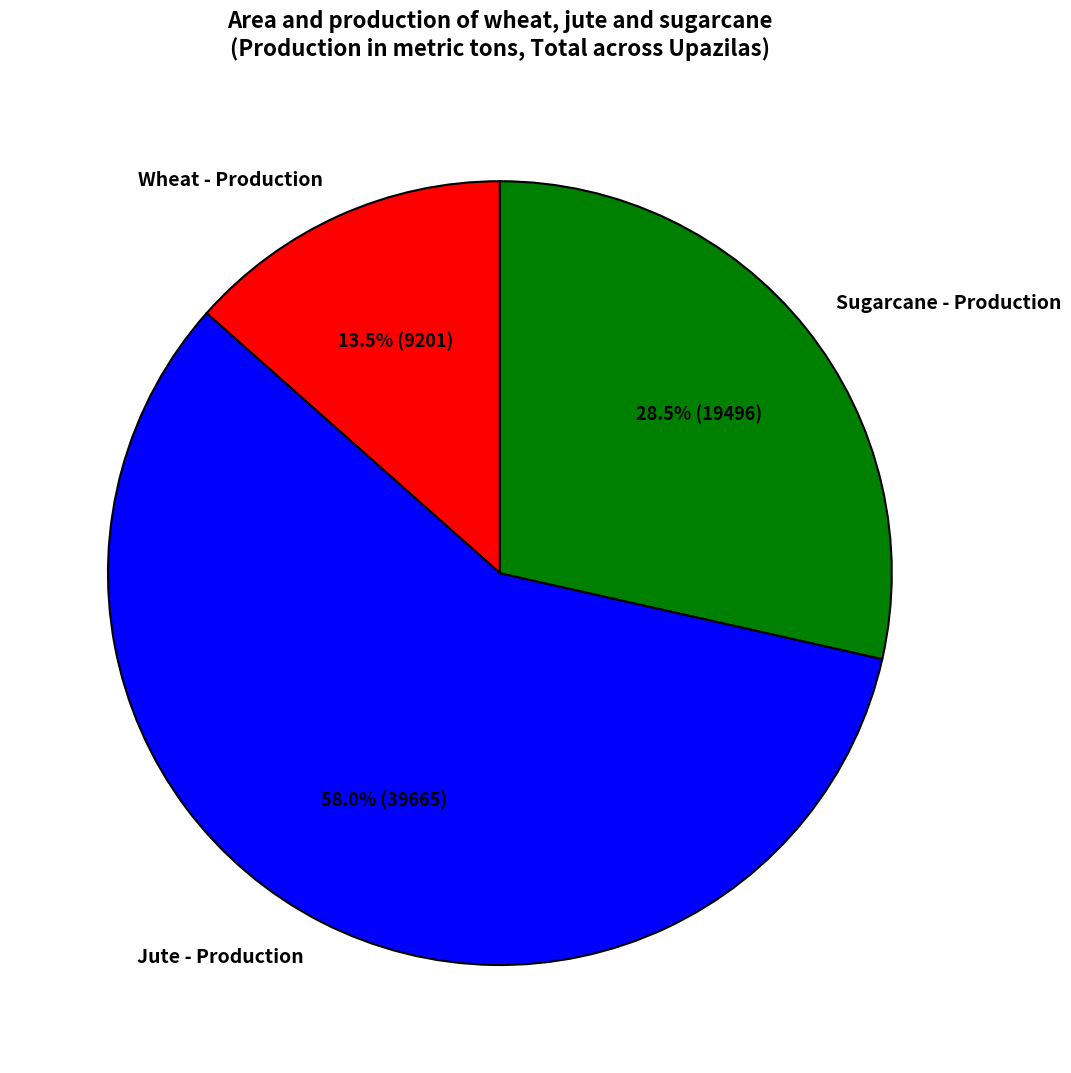

Combined, what portion of the pie is Sugarcane - Production and Jute - Production?

86.5%